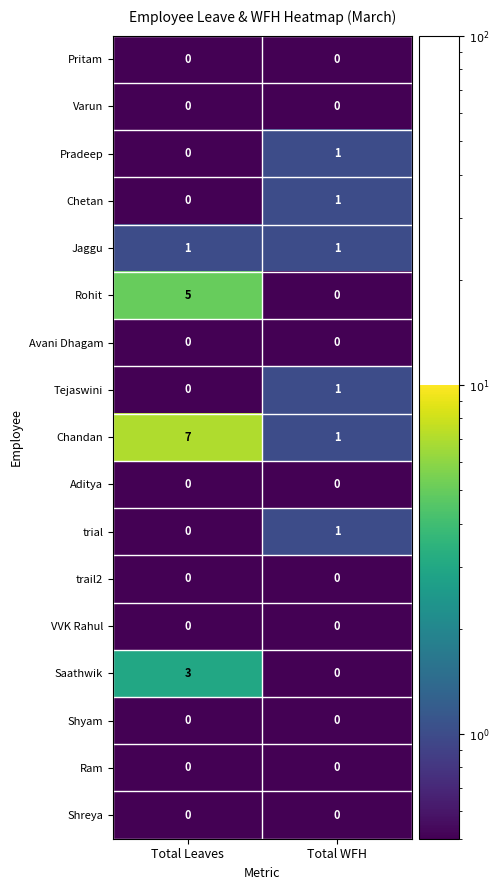

The Pradeep series shows 1 at Total WFH. True or false?

True